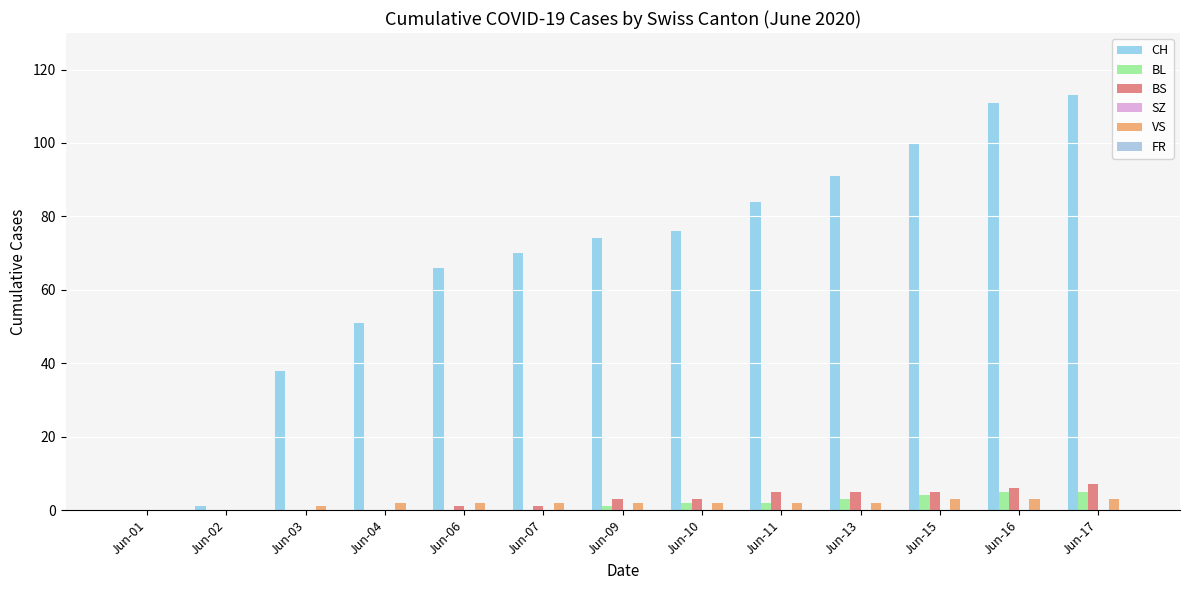

Count the number of categories in the chart.

13